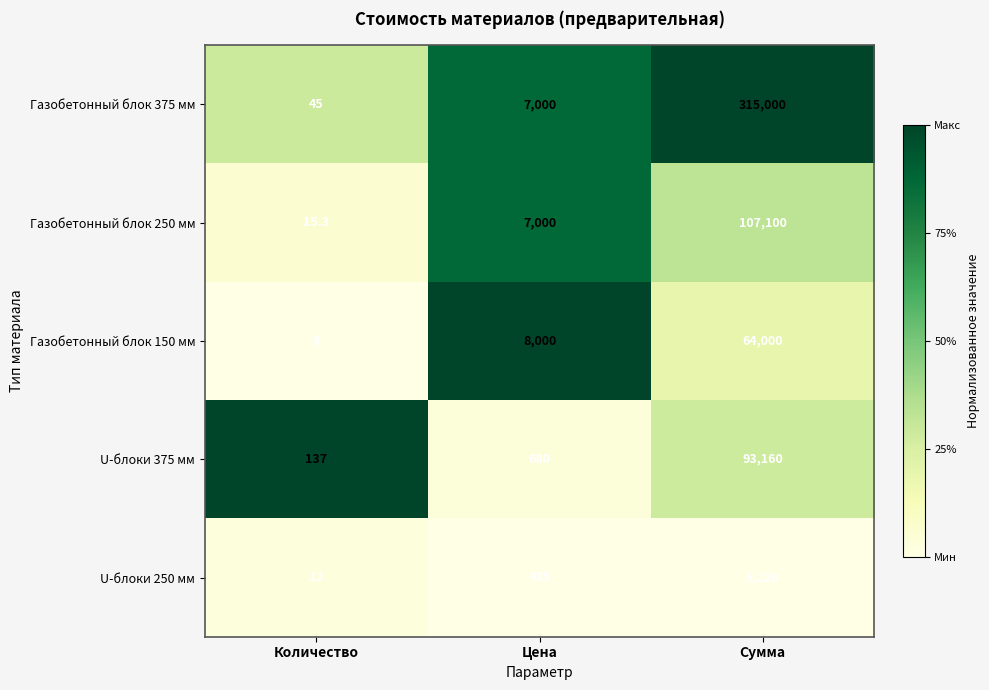

Rank the series by their maximum value, from lowest to highest.

U-блоки 250 мм, Газобетонный блок 150 мм, U-блоки 375 мм, Газобетонный блок 250 мм, Газобетонный блок 375 мм